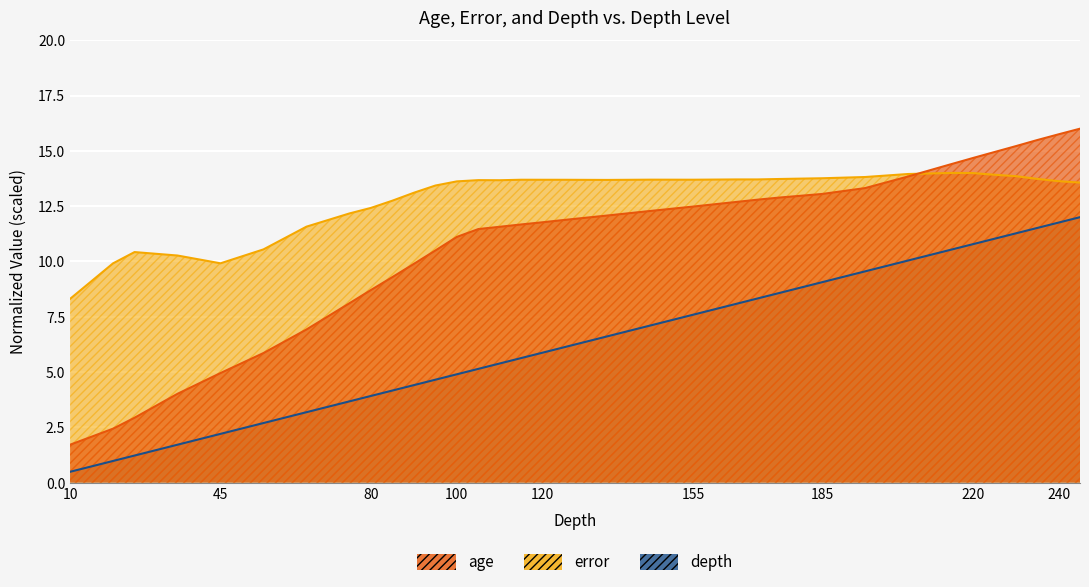

At which category does error reach its first local valley?

45